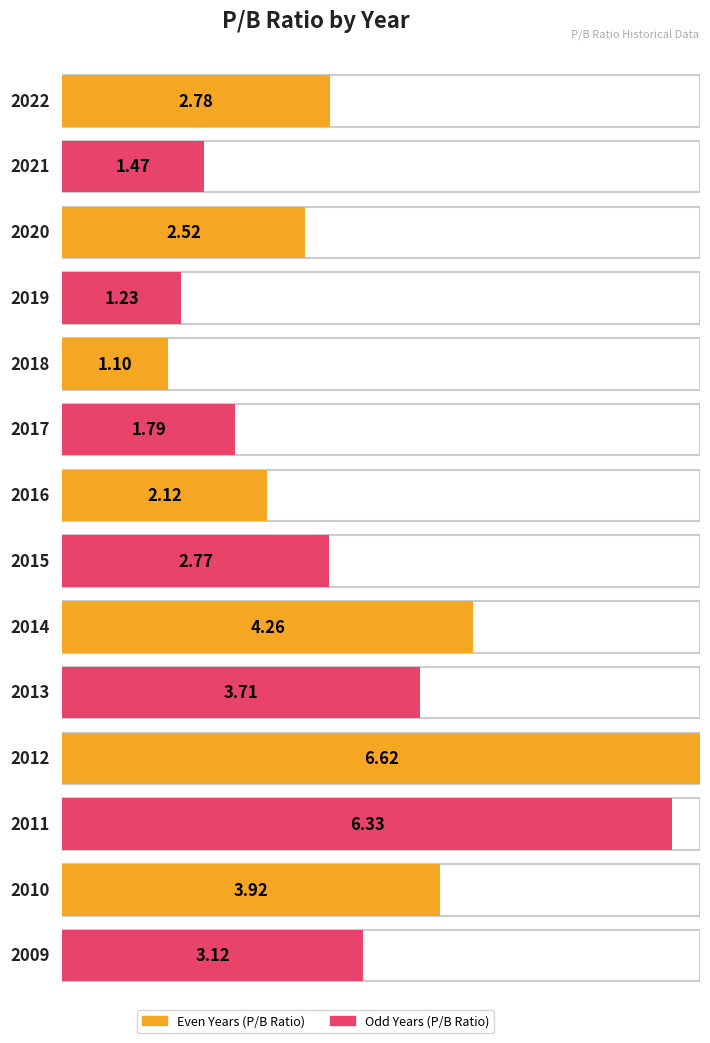

Rank the categories by value from lowest to highest.

2018, 2019, 2021, 2017, 2016, 2020, 2015, 2022, 2009, 2013, 2010, 2014, 2011, 2012